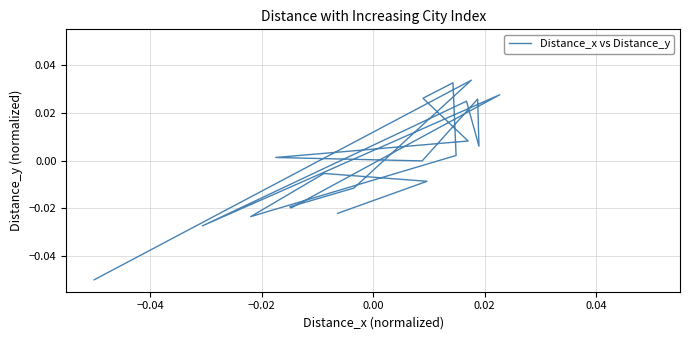

How many positive values are there?

10